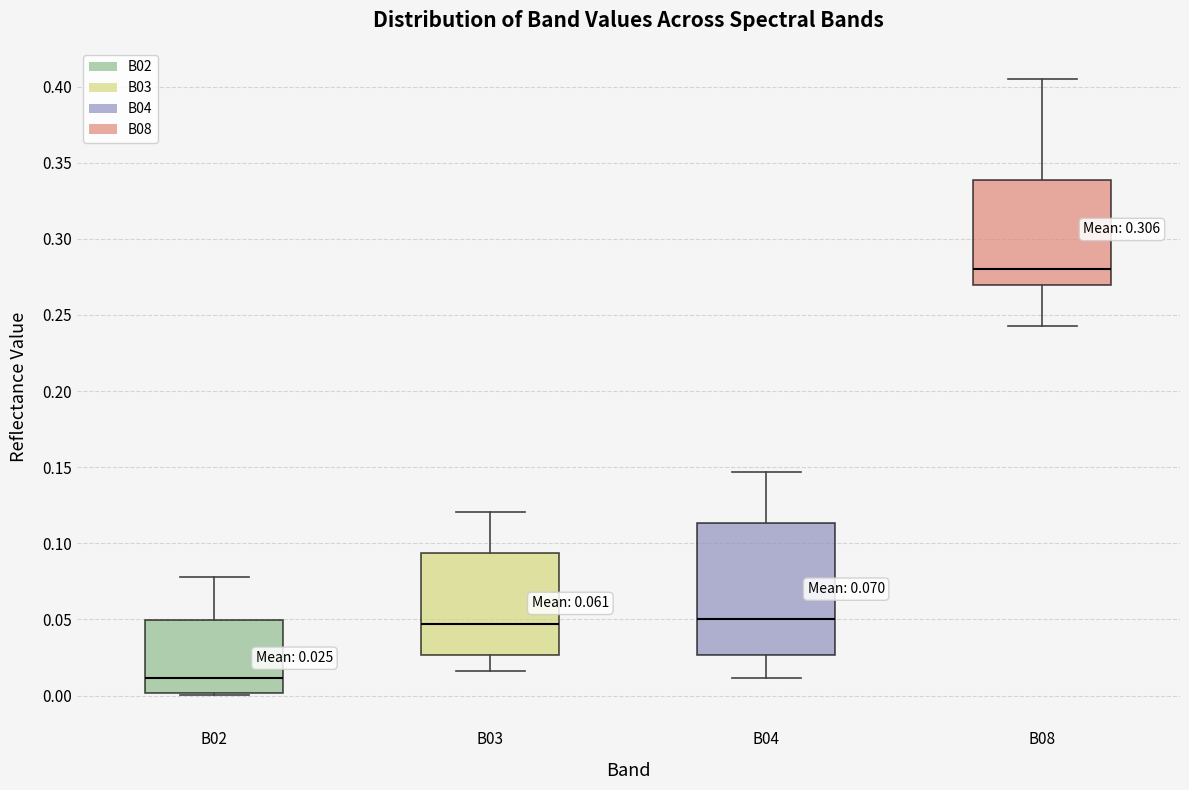

Which box is the tallest, from its lower edge to its upper edge?

B04